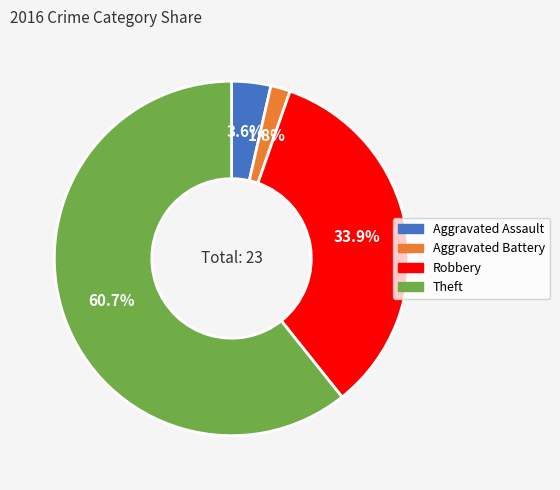

Which category has the smallest portion of the pie?

Aggravated Battery